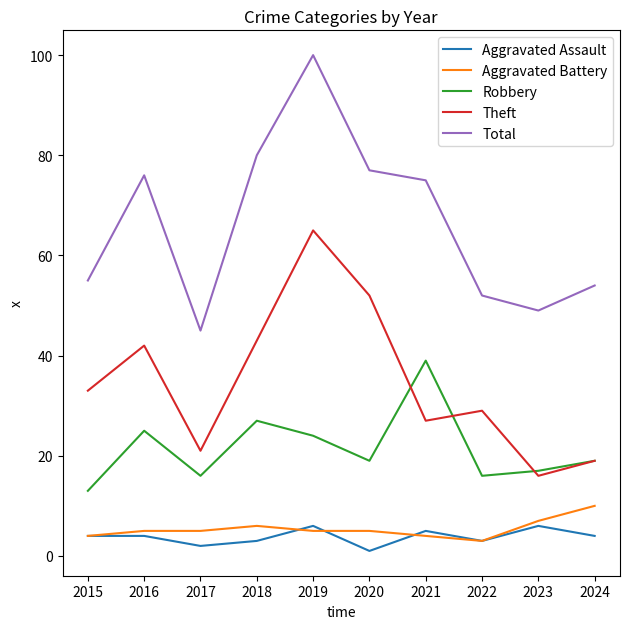

Reading left to right, what are all the values shown in this chart?

Aggravated Assault: 2015=4	2016=4	2017=2	2018=3	2019=6	2020=1	2021=5	2022=3	2023=6	2024=4
Aggravated Battery: 2015=4	2016=5	2017=5	2018=6	2019=5	2020=5	2021=4	2022=3	2023=7	2024=10
Robbery: 2015=13	2016=25	2017=16	2018=27	2019=24	2020=19	2021=39	2022=16	2023=17	2024=19
Theft: 2015=33	2016=42	2017=21	2018=43	2019=65	2020=52	2021=27	2022=29	2023=16	2024=19
Total: 2015=55	2016=76	2017=45	2018=80	2019=100	2020=77	2021=75	2022=52	2023=49	2024=54